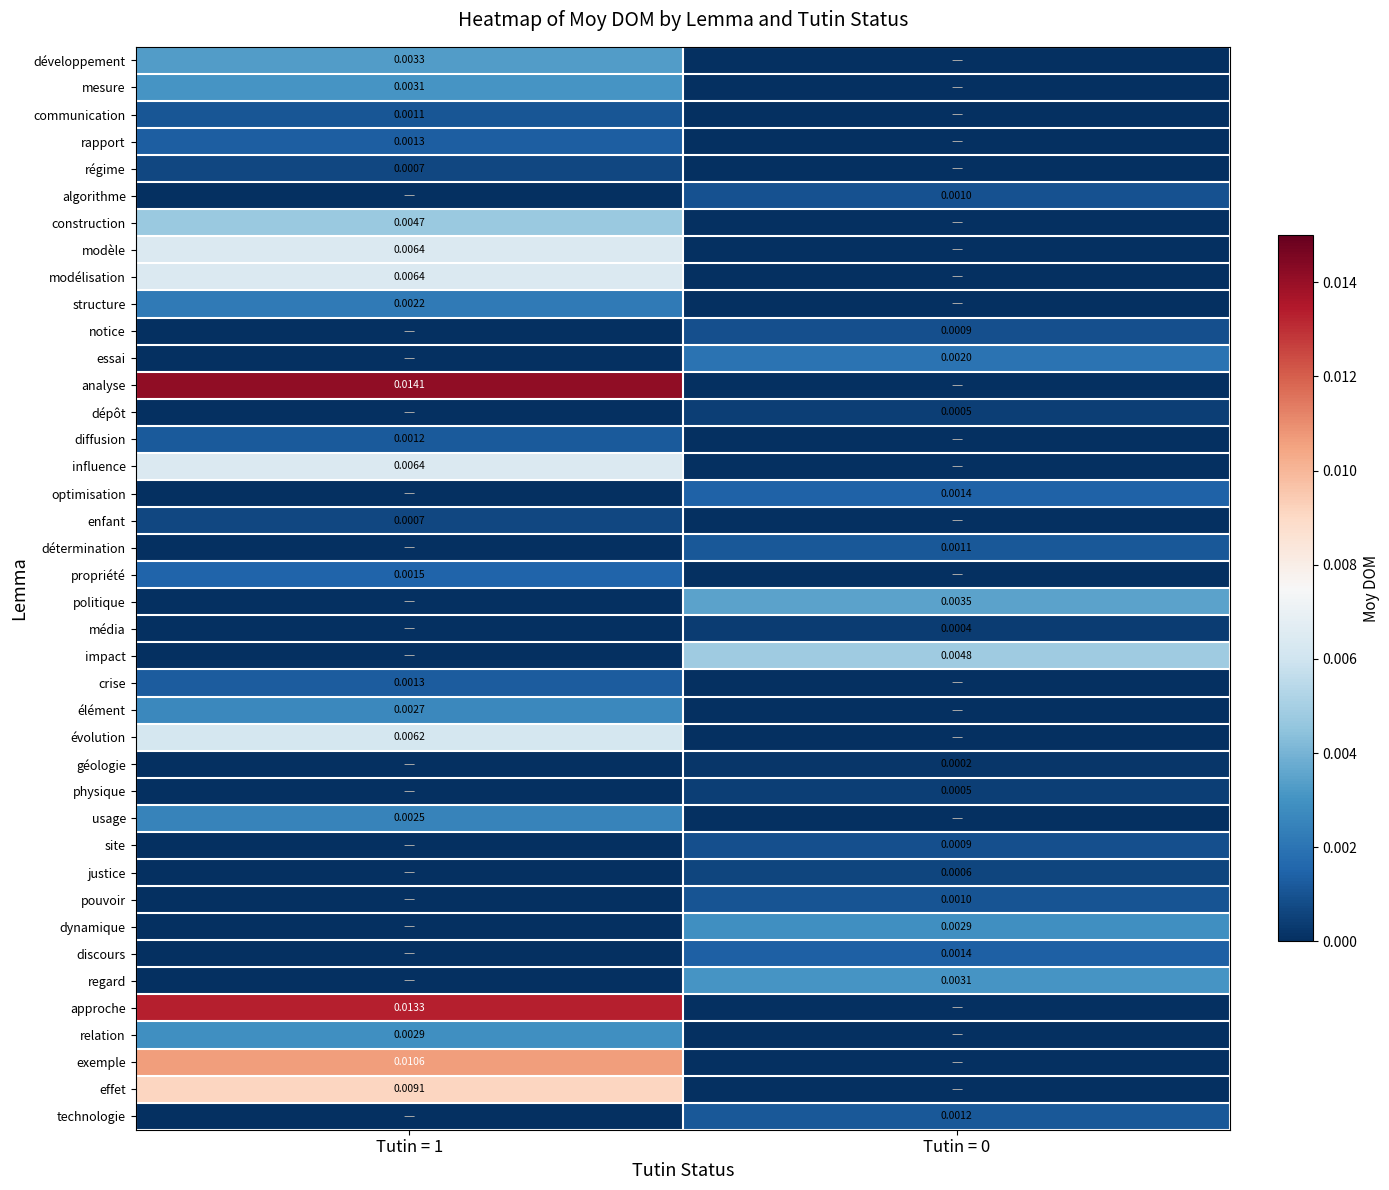

Is the value of construction at Tutin = 1 greater than the value of structure at Tutin = 1?

Yes